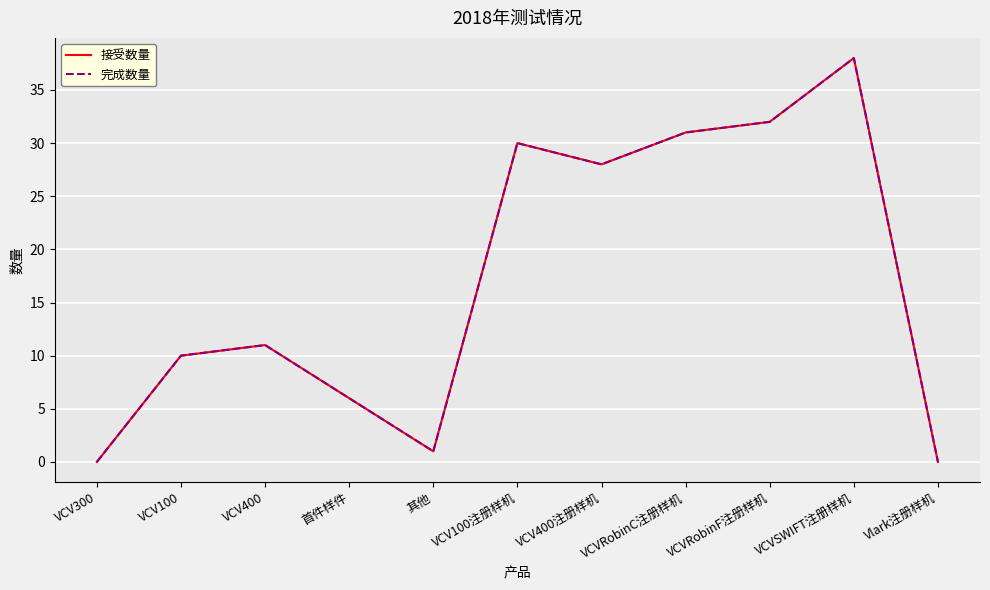

Which category has the lowest value in the 接受数量 series?

VCV300